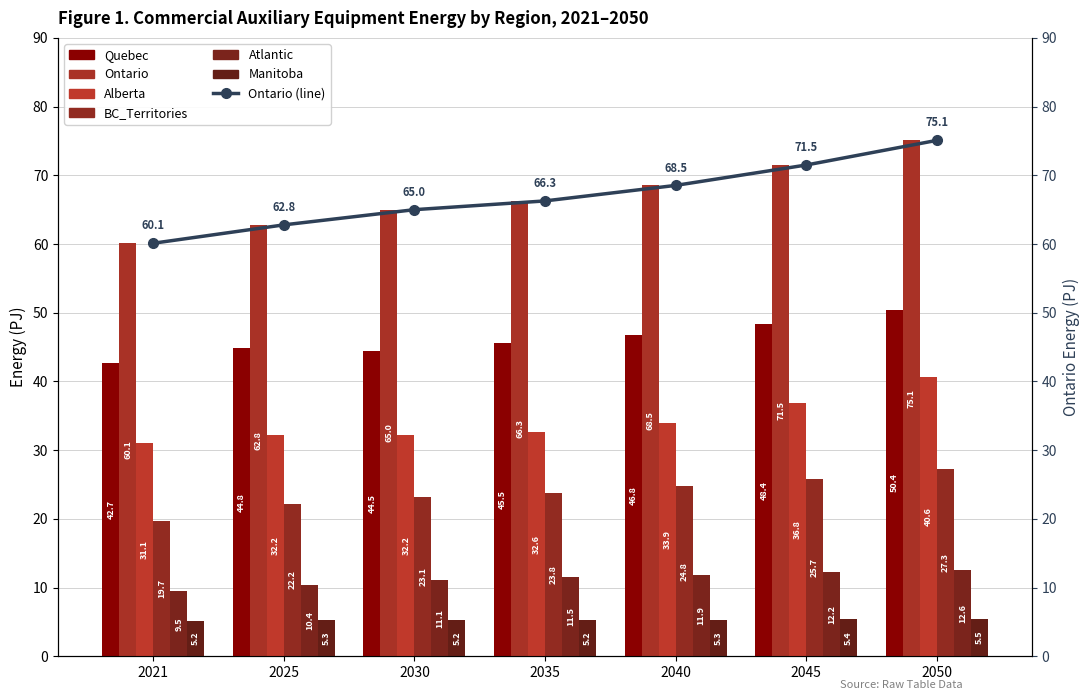

What is the total value across all series at 2040?

191.2